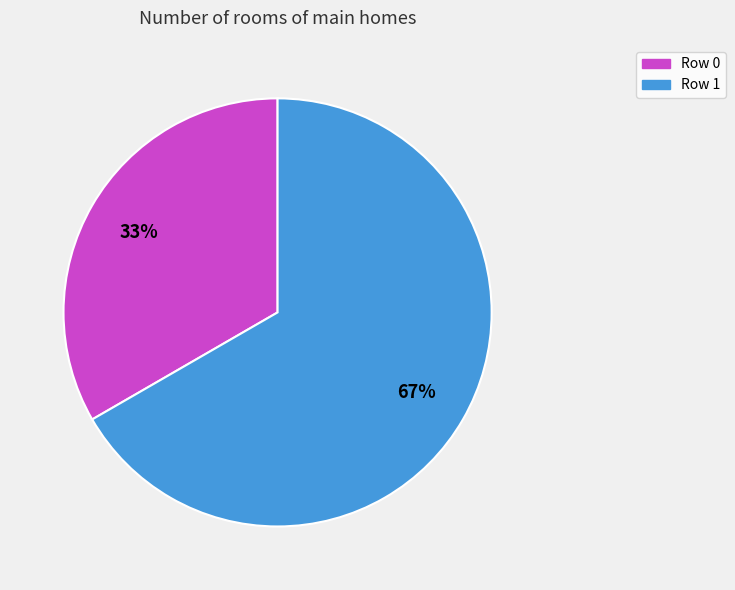

Between Row 0 and Row 1, which is larger?

Row 1